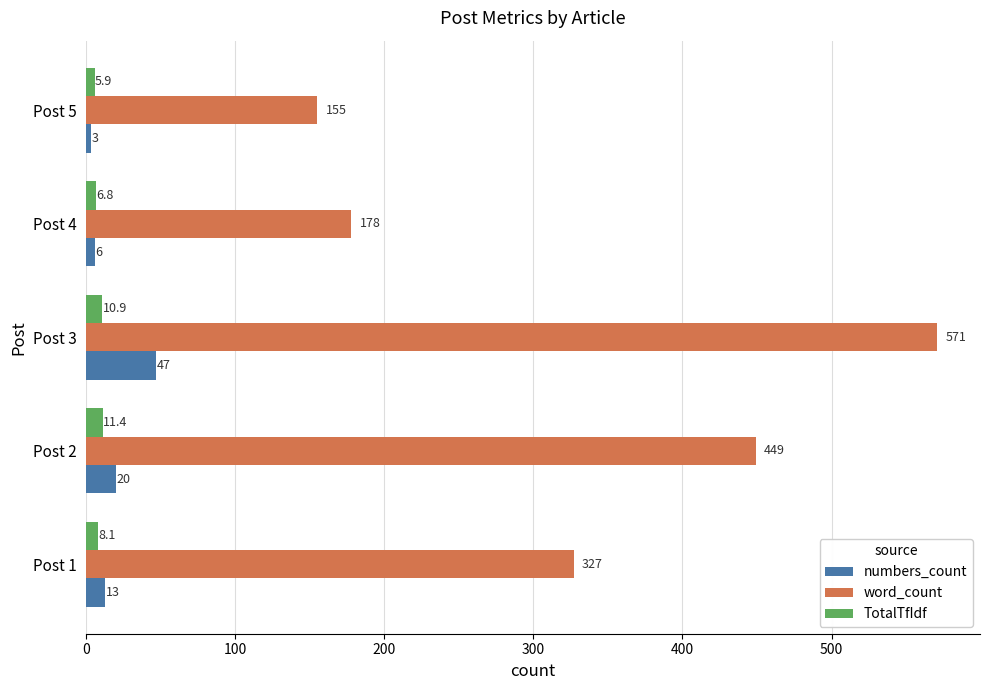

Which series has the largest range (max minus min)?

word_count